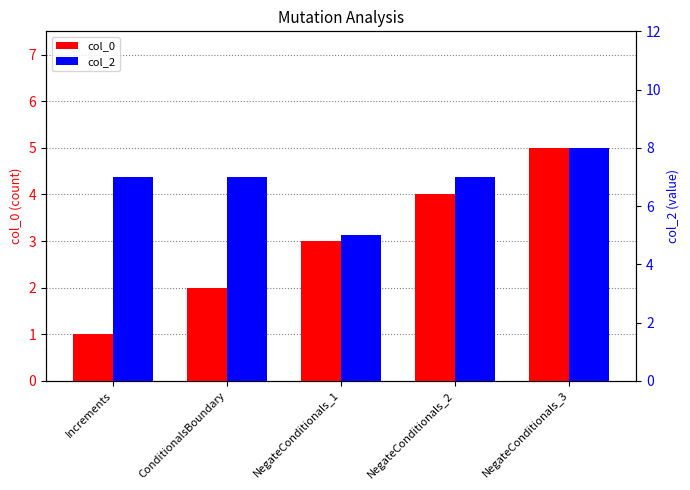

Which series changed the most between NegateConditionals_1 and NegateConditionals_3?

col_2